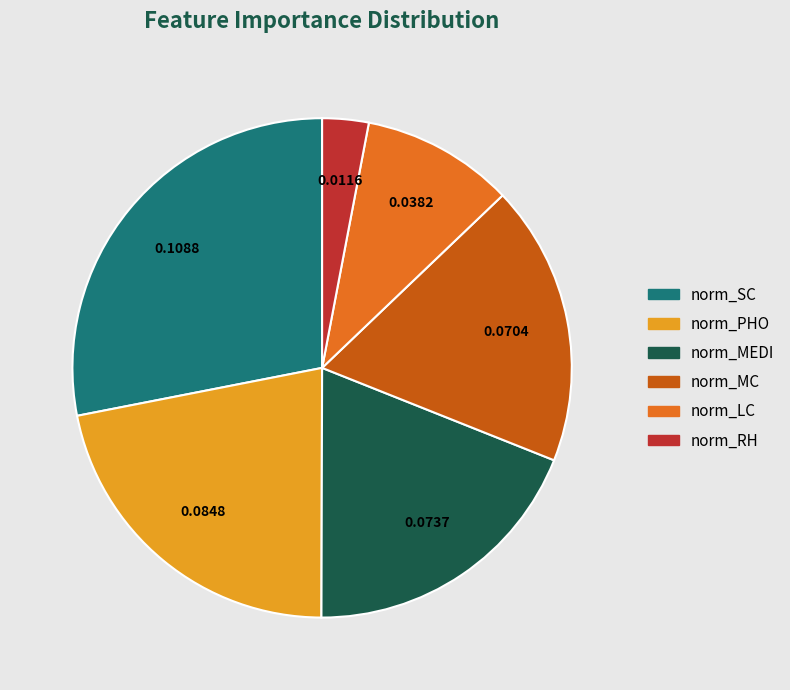

Which category has the smallest portion of the pie?

norm_RH